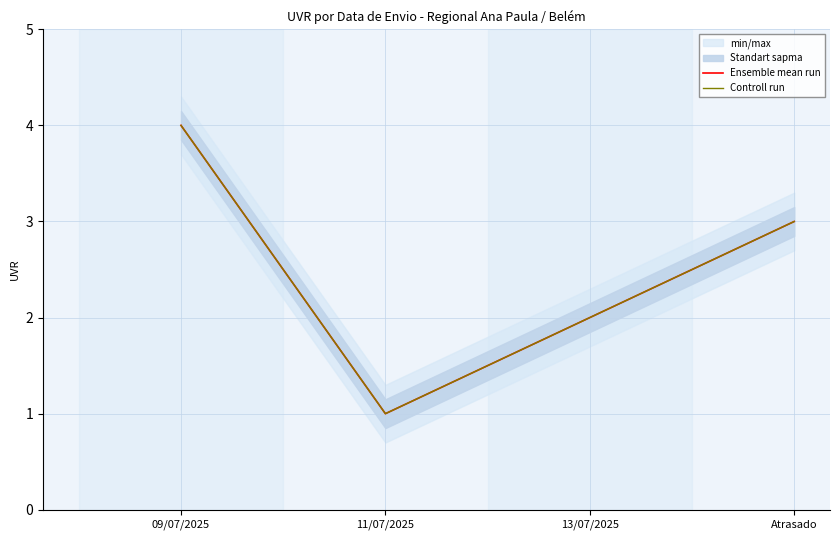

The Ensemble mean run series shows 7 at 09/07/2025. True or false?

False